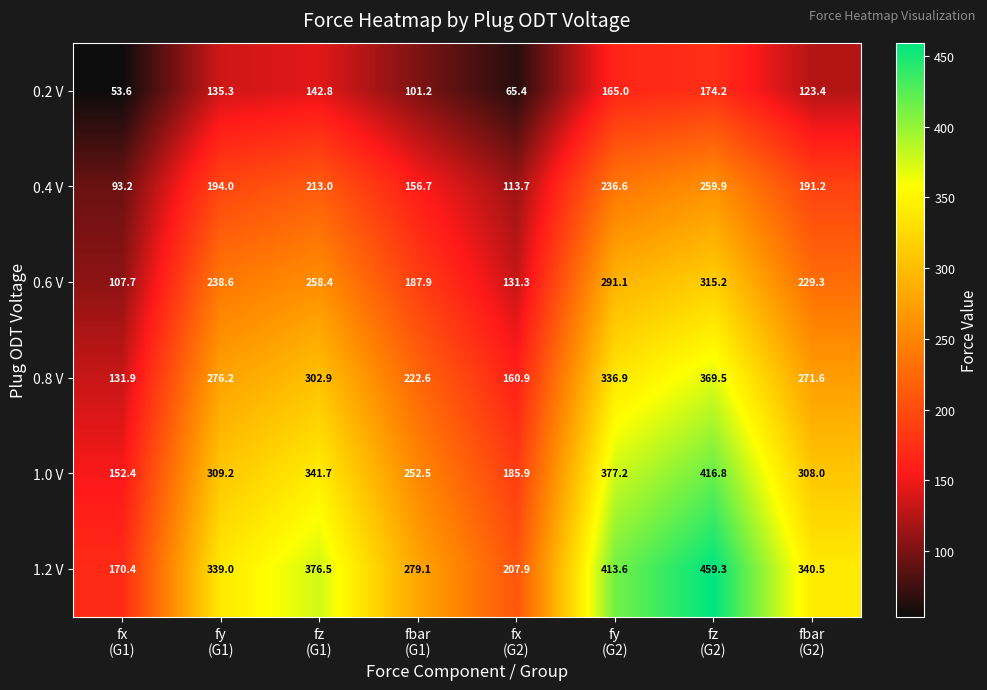

Which series has the largest total across all categories?

1.2 V